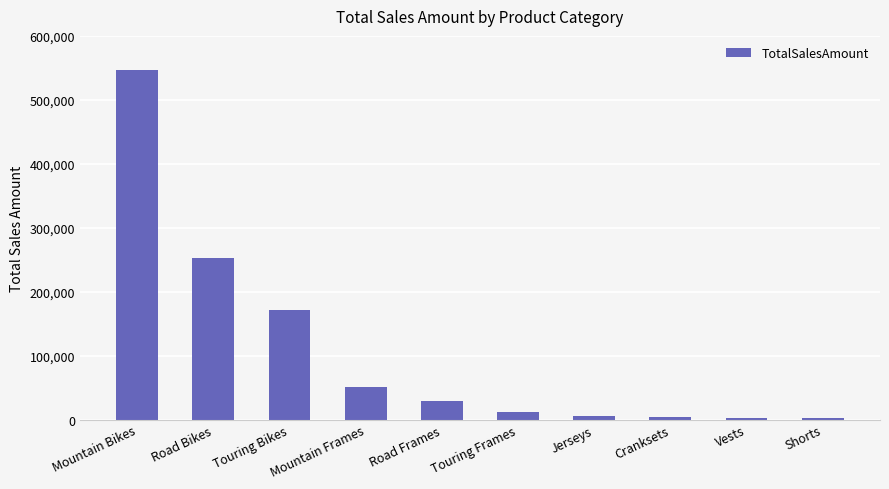

The chart shows a value of 1773.8 at Shorts. True or false?

True